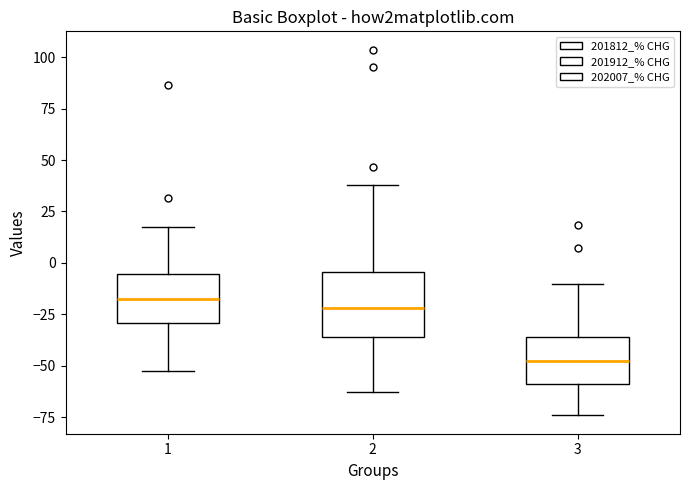

Reading left to right, read every box against the y-axis: the position of its median line, the range the box covers, and the ends of its whiskers. The values are not printed on the chart, so give them approximately, as read against the axis.

1: median -20, box -30 to -5, whiskers -55 to 20
2: median -20, box -35 to -5, whiskers -65 to 40
3: median -50, box -60 to -35, whiskers -75 to -10